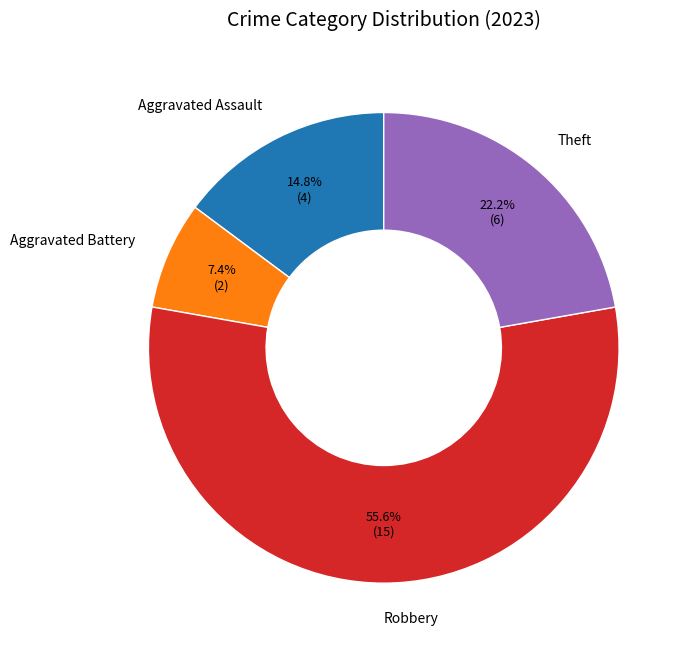

Rank the categories by value from highest to lowest.

Robbery, Theft, Aggravated Assault, Aggravated Battery